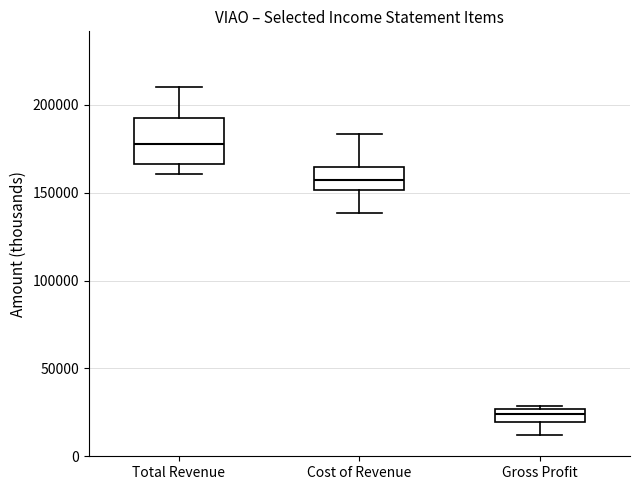

Comparing the boxes themselves (not the whiskers), which one is the tallest?

Total Revenue